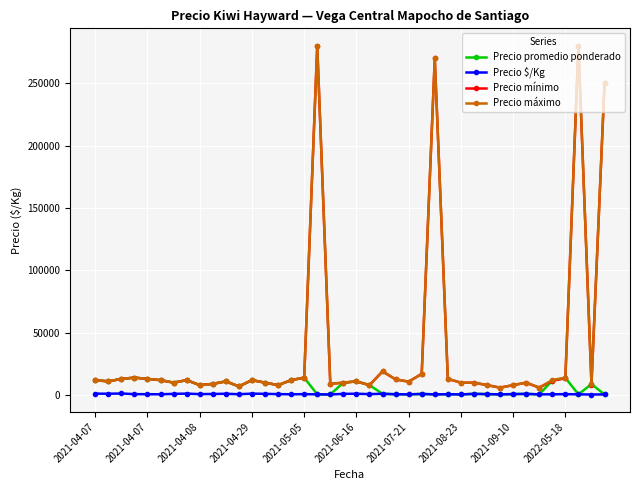

At how many categories does at least one series exceed 239578?

4